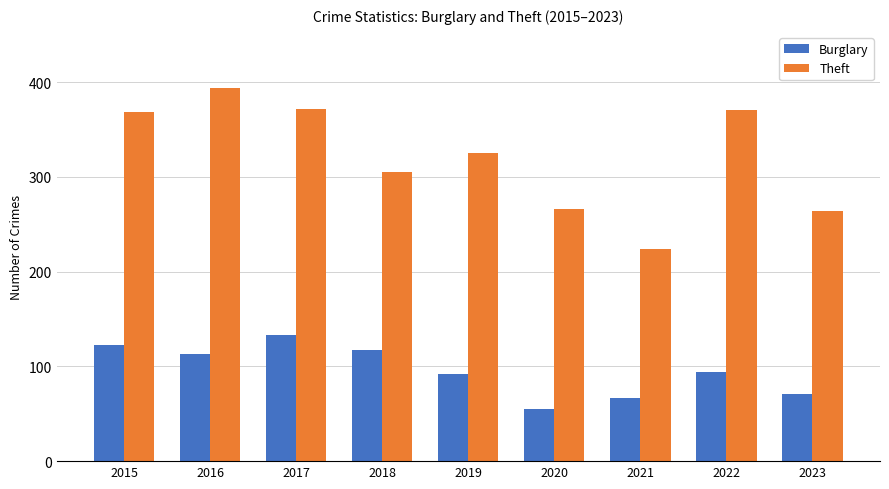

What is the difference between the second highest and second lowest values in the Theft series?

108